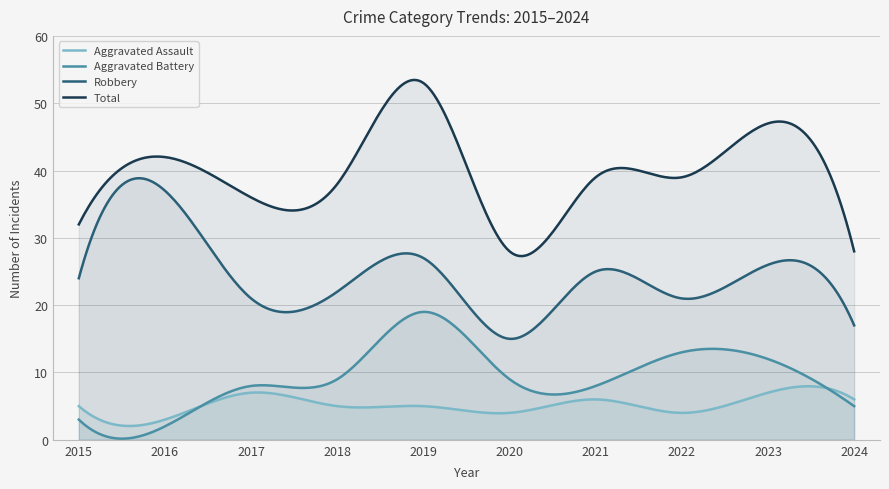

Where is the first local minimum for Total?

2017